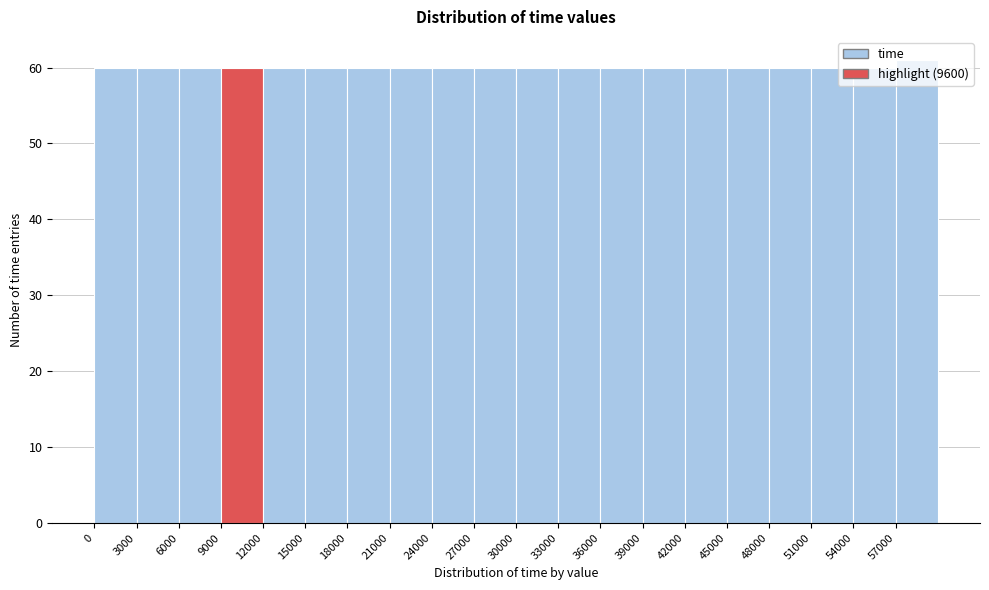

Which range on the x-axis has the tallest bar?

57000 to 60000